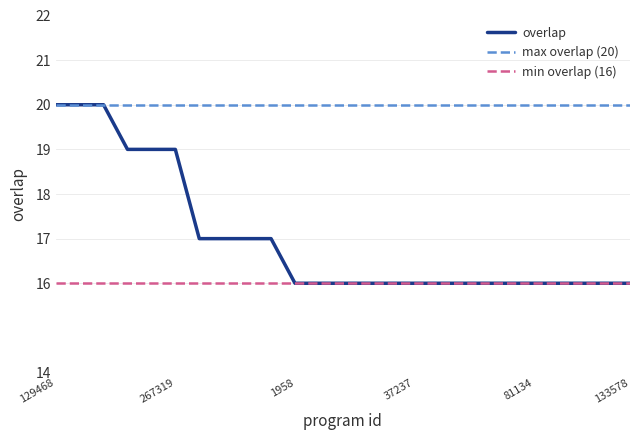

True or false: the data has more than 0 interior local peaks.

False